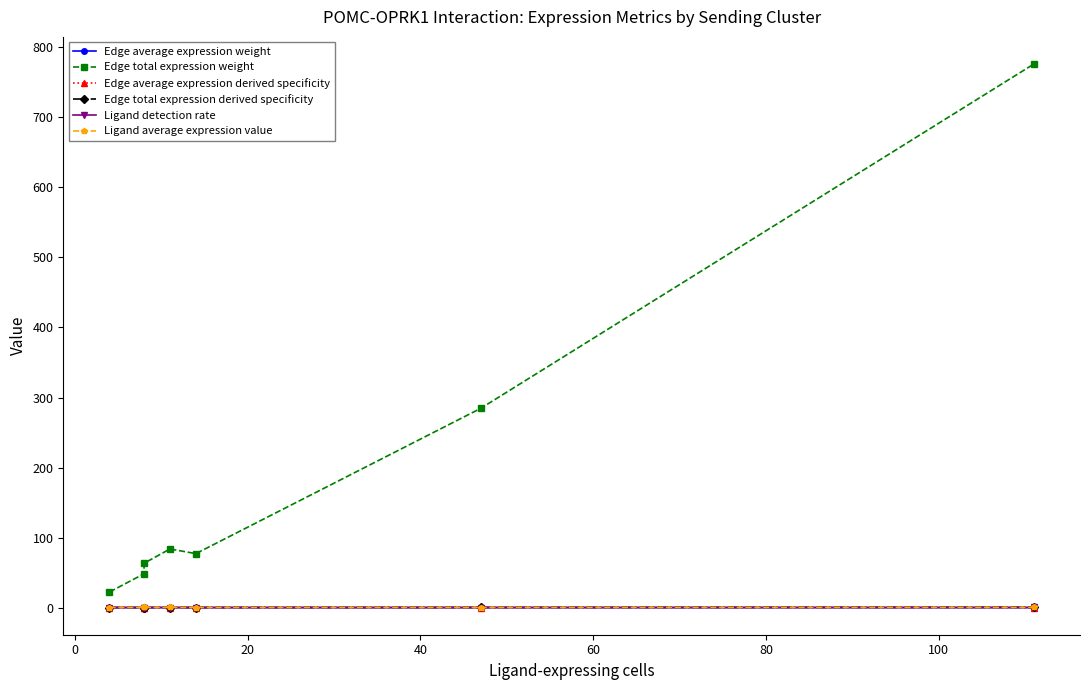

The Edge total expression derived specificity series shows 0.3 at 100. True or false?

True